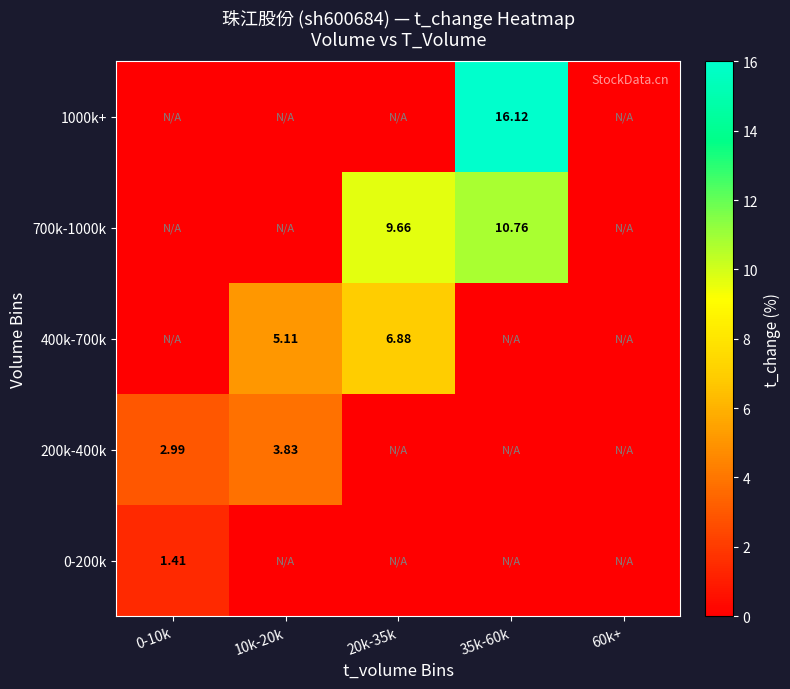

Is the value of 400k-700k at 20k-35k greater than the value of 200k-400k at 35k-60k?

Yes